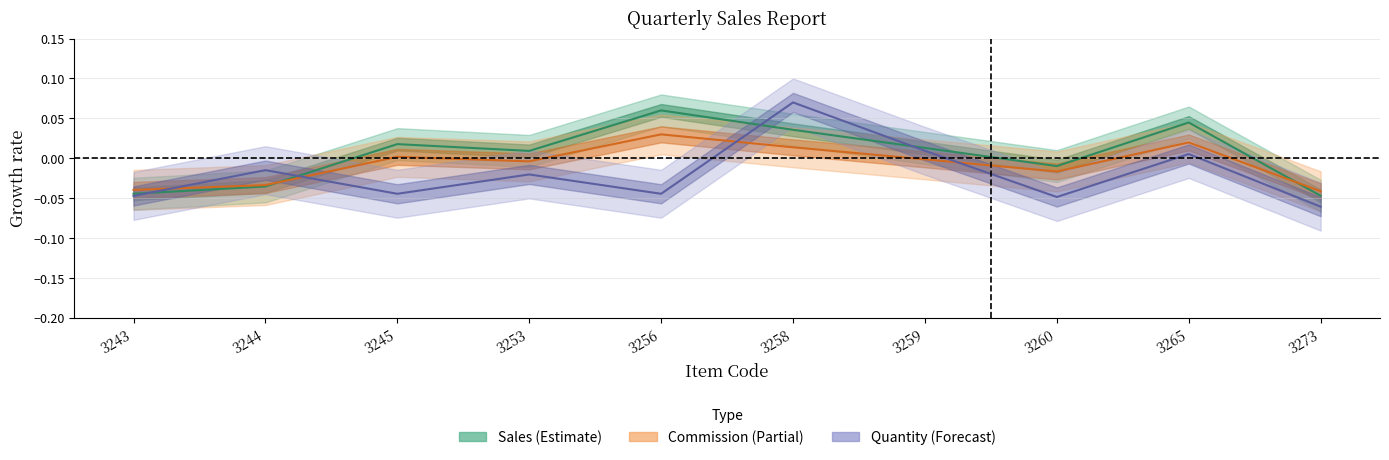

Reading right to left, extract all data points from this chart.

Sales: -0.0	0.0	-0.0	0.0	0.0	0.1	0.0	0.0	-0.0	-0.0
Commission: -0.0	0.0	-0.0	-0.0	0.0	0.0	-0.0	0.0	-0.0	-0.0
Quantity: -0.1	0.0	-0.0	0.0	0.1	-0.0	-0.0	-0.0	-0.0	-0.0